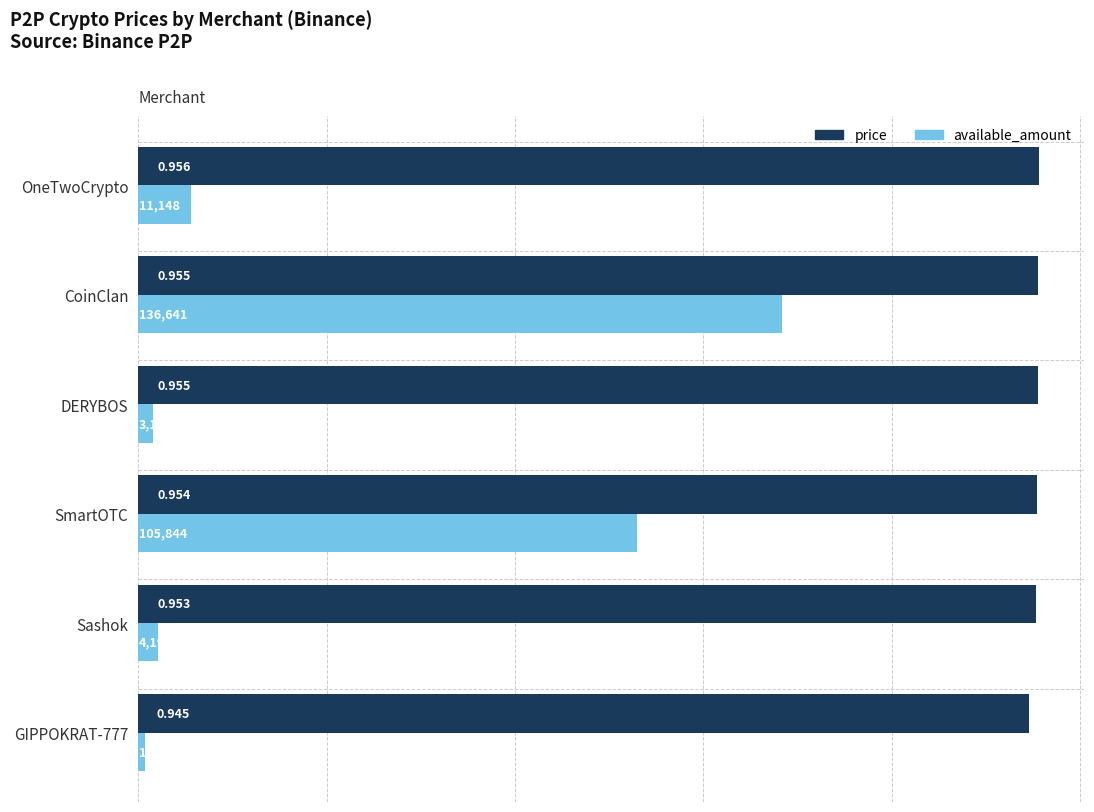

Which series has the largest range (max minus min)?

available_amount